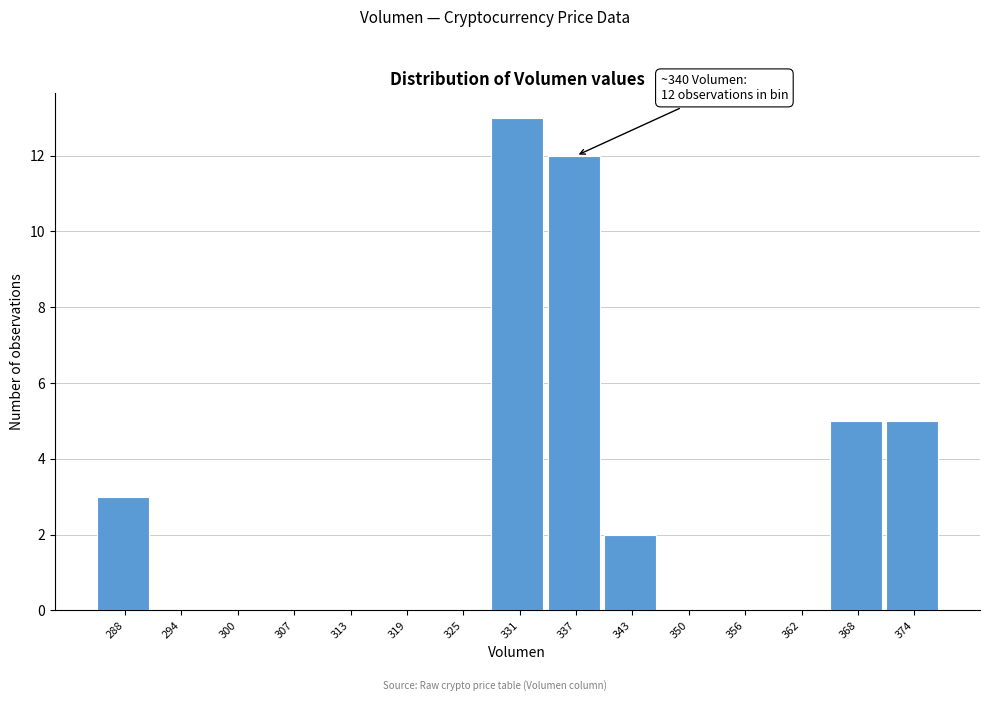

Reading left to right, list all the values displayed in this chart.

288=3	294=0	300=0	307=0	313=0	319=0	325=0	331=13	337=12	343=2	350=0	356=0	362=0	368=5	374=5